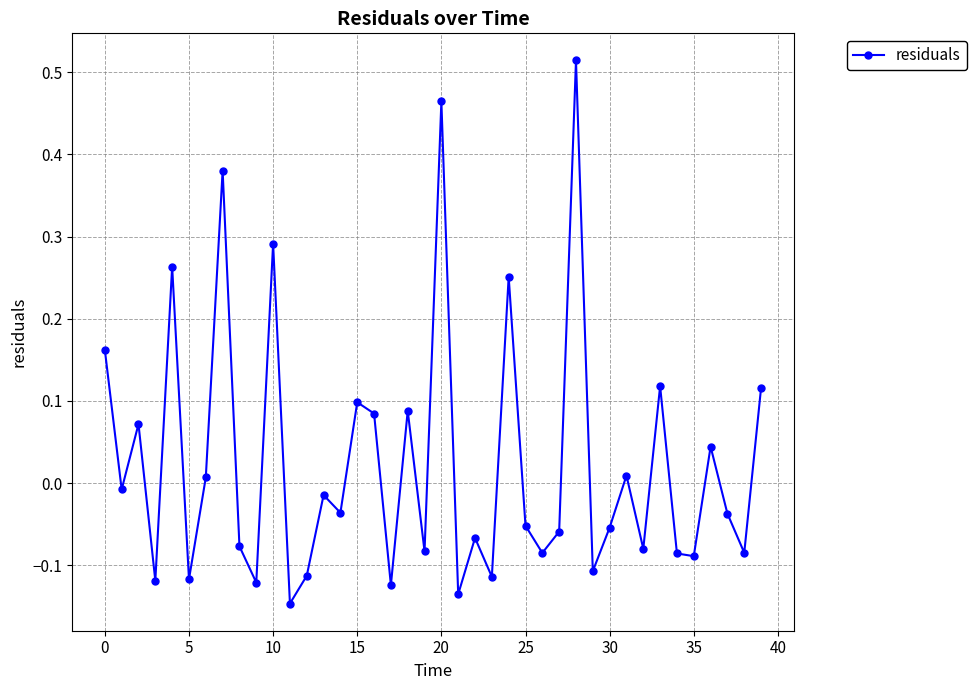

How many values are below zero?

24